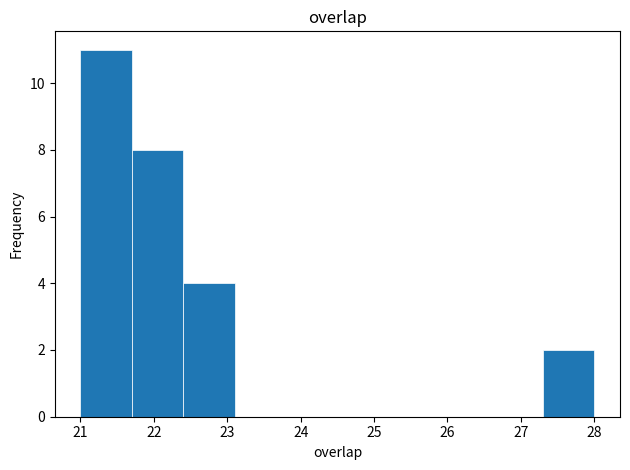

Which range on the x-axis has the tallest bar?

21.0 to 21.7